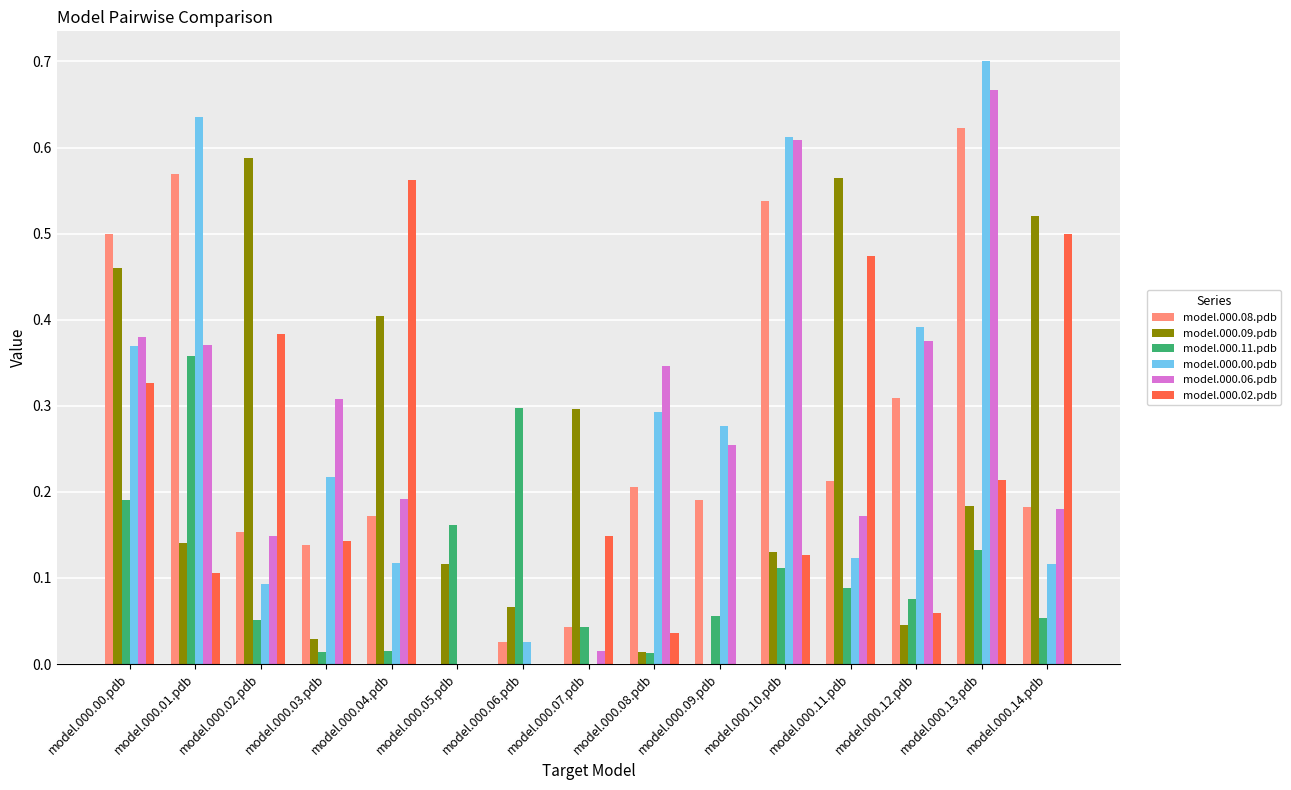

Which label corresponds to the largest value in the chart?

model.000.13.pdb